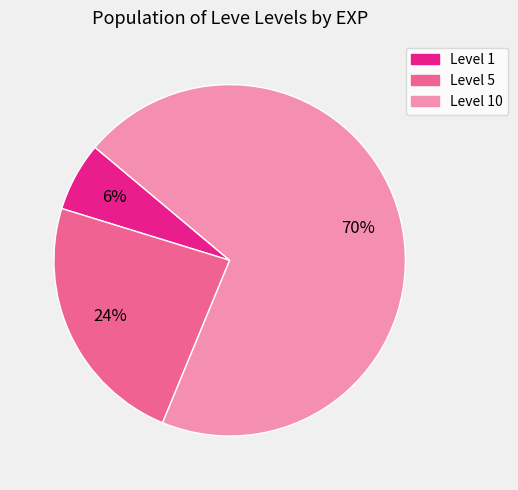

Is there any slice that represents more than half of the pie?

Yes